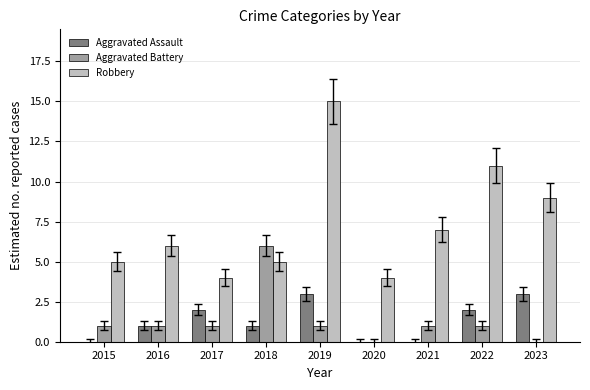

Are the bars grouped side by side (vs. stacked)?

Yes